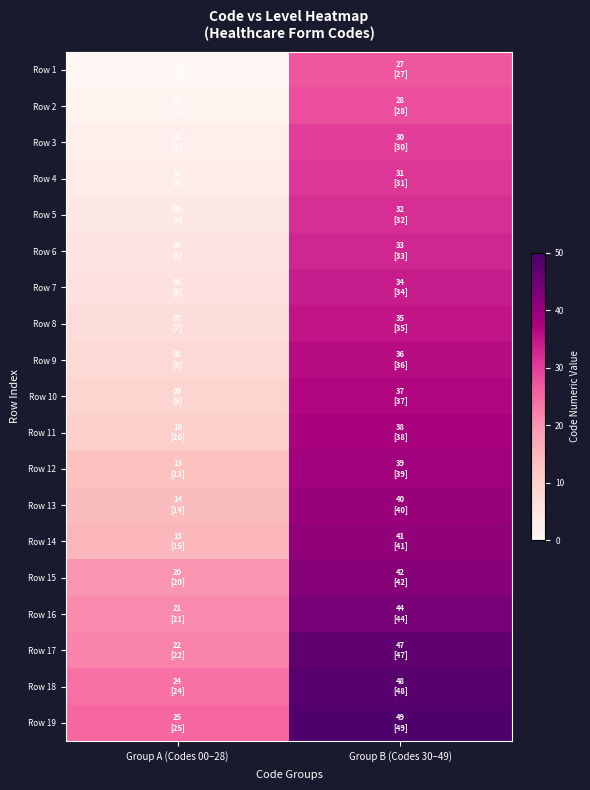

Reading right to left, transcribe all the data shown in this chart.

Row 1: Group B (Codes 30–49)=27	Group A (Codes 00–28)=0
Row 2: Group B (Codes 30–49)=28	Group A (Codes 00–28)=1
Row 3: Group B (Codes 30–49)=30	Group A (Codes 00–28)=2
Row 4: Group B (Codes 30–49)=31	Group A (Codes 00–28)=3
Row 5: Group B (Codes 30–49)=32	Group A (Codes 00–28)=4
Row 6: Group B (Codes 30–49)=33	Group A (Codes 00–28)=5
Row 7: Group B (Codes 30–49)=34	Group A (Codes 00–28)=6
Row 8: Group B (Codes 30–49)=35	Group A (Codes 00–28)=7
Row 9: Group B (Codes 30–49)=36	Group A (Codes 00–28)=8
Row 10: Group B (Codes 30–49)=37	Group A (Codes 00–28)=9
Row 11: Group B (Codes 30–49)=38	Group A (Codes 00–28)=10
Row 12: Group B (Codes 30–49)=39	Group A (Codes 00–28)=13
Row 13: Group B (Codes 30–49)=40	Group A (Codes 00–28)=14
Row 14: Group B (Codes 30–49)=41	Group A (Codes 00–28)=15
Row 15: Group B (Codes 30–49)=42	Group A (Codes 00–28)=20
Row 16: Group B (Codes 30–49)=44	Group A (Codes 00–28)=21
Row 17: Group B (Codes 30–49)=47	Group A (Codes 00–28)=22
Row 18: Group B (Codes 30–49)=48	Group A (Codes 00–28)=24
Row 19: Group B (Codes 30–49)=49	Group A (Codes 00–28)=25